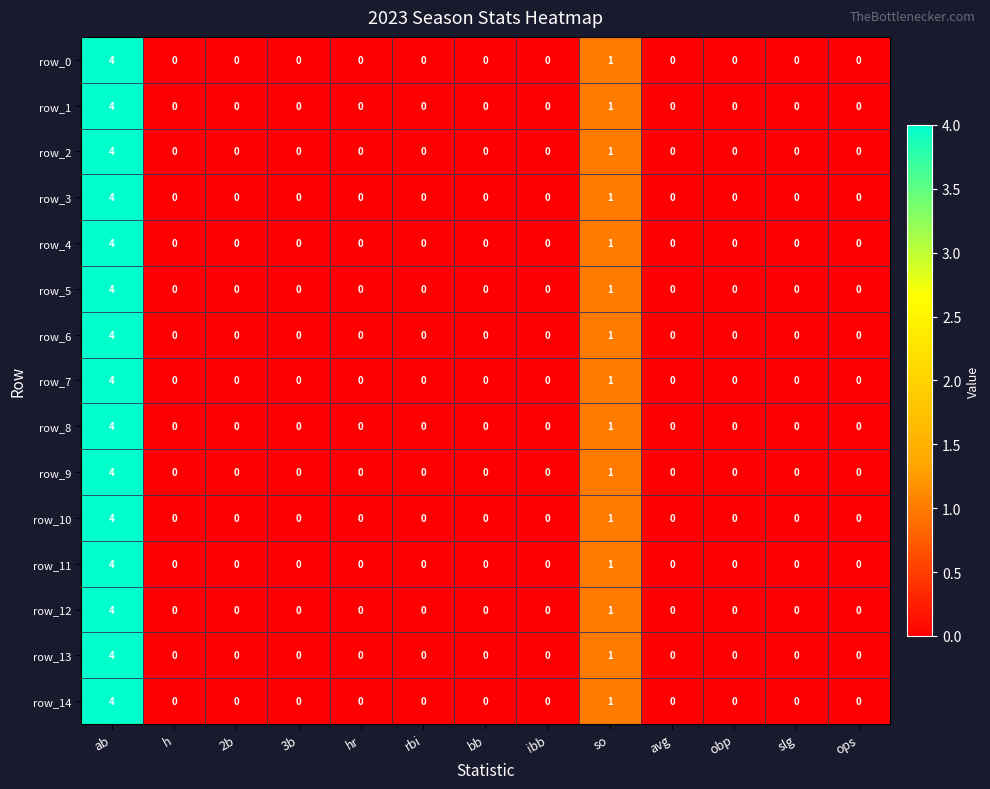

Reading left to right, what are all the values shown in this chart?

row_0: 4	0	0	0	0	0	0	0	1	0	0	0	0
row_1: 4	0	0	0	0	0	0	0	1	0	0	0	0
row_2: 4	0	0	0	0	0	0	0	1	0	0	0	0
row_3: 4	0	0	0	0	0	0	0	1	0	0	0	0
row_4: 4	0	0	0	0	0	0	0	1	0	0	0	0
row_5: 4	0	0	0	0	0	0	0	1	0	0	0	0
row_6: 4	0	0	0	0	0	0	0	1	0	0	0	0
row_7: 4	0	0	0	0	0	0	0	1	0	0	0	0
row_8: 4	0	0	0	0	0	0	0	1	0	0	0	0
row_9: 4	0	0	0	0	0	0	0	1	0	0	0	0
row_10: 4	0	0	0	0	0	0	0	1	0	0	0	0
row_11: 4	0	0	0	0	0	0	0	1	0	0	0	0
row_12: 4	0	0	0	0	0	0	0	1	0	0	0	0
row_13: 4	0	0	0	0	0	0	0	1	0	0	0	0
row_14: 4	0	0	0	0	0	0	0	1	0	0	0	0